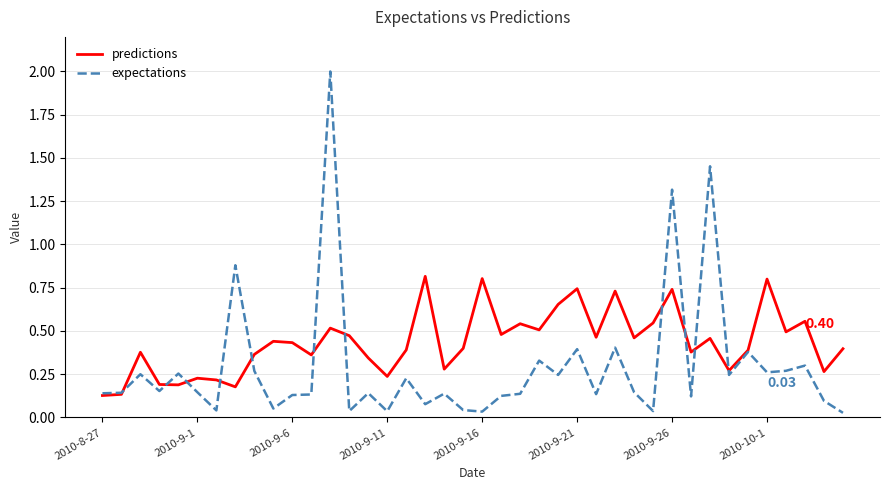

List the series in order of their peak value, lowest first.

predictions, expectations